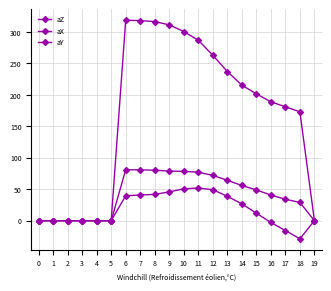

Where is the first local maximum for aX?

6